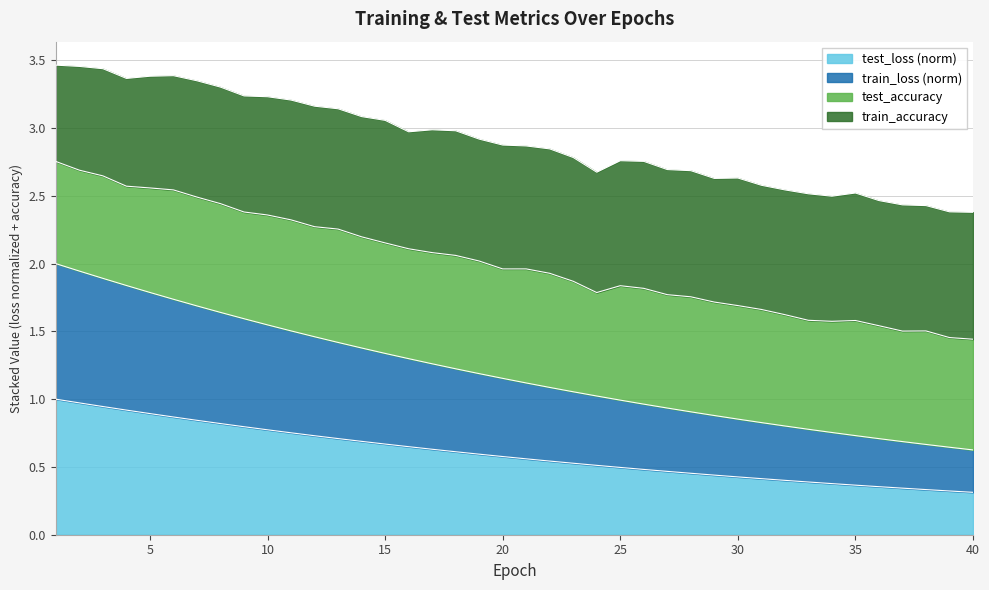

What is the value of the test_loss point at the 1st from the left?

1.0